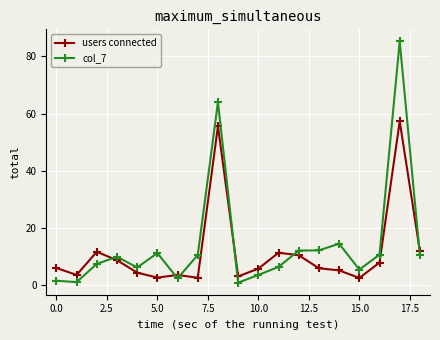

In users connected, how many points are higher than both neighbors (excluding endpoints)?

5